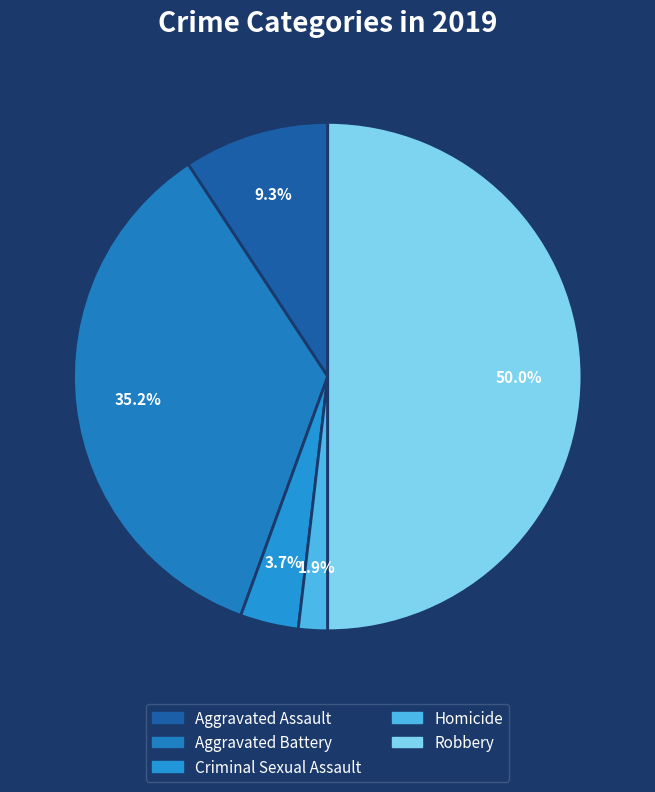

To the nearest percent, what portion does Homicide represent?

2%